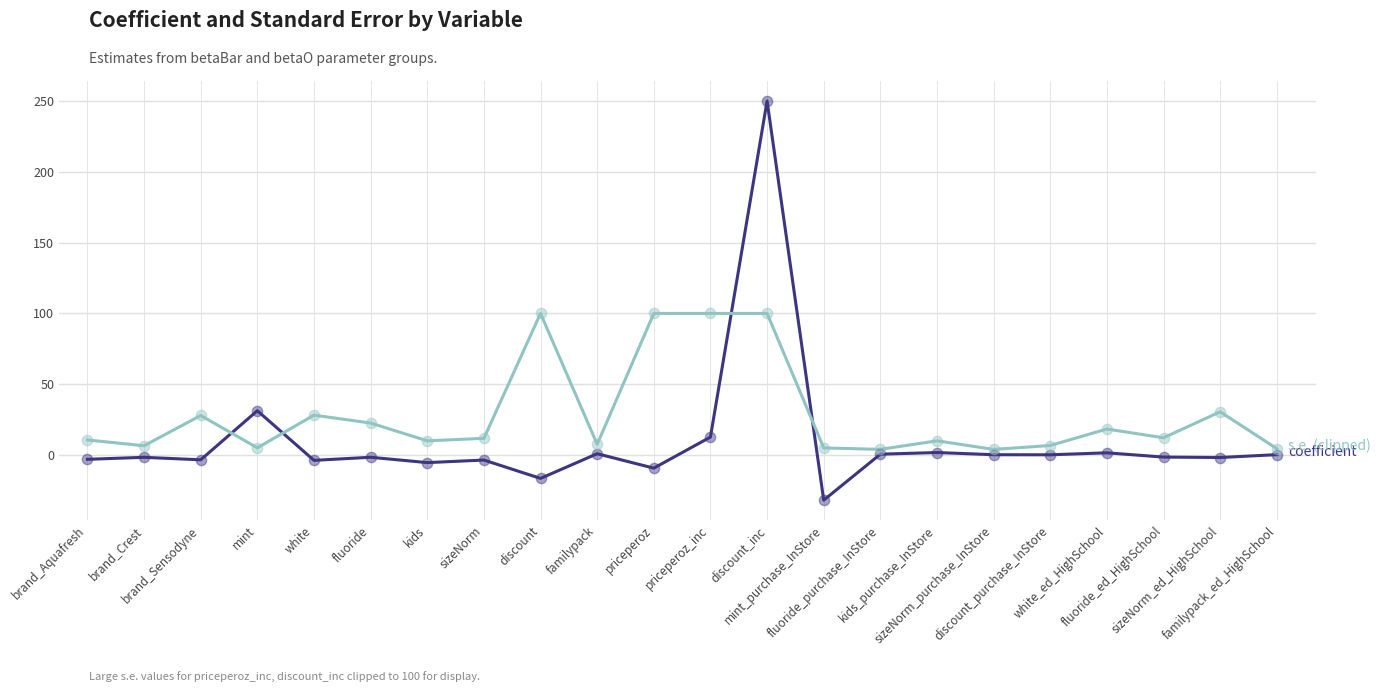

What is the maximum value shown in the chart?

250.0